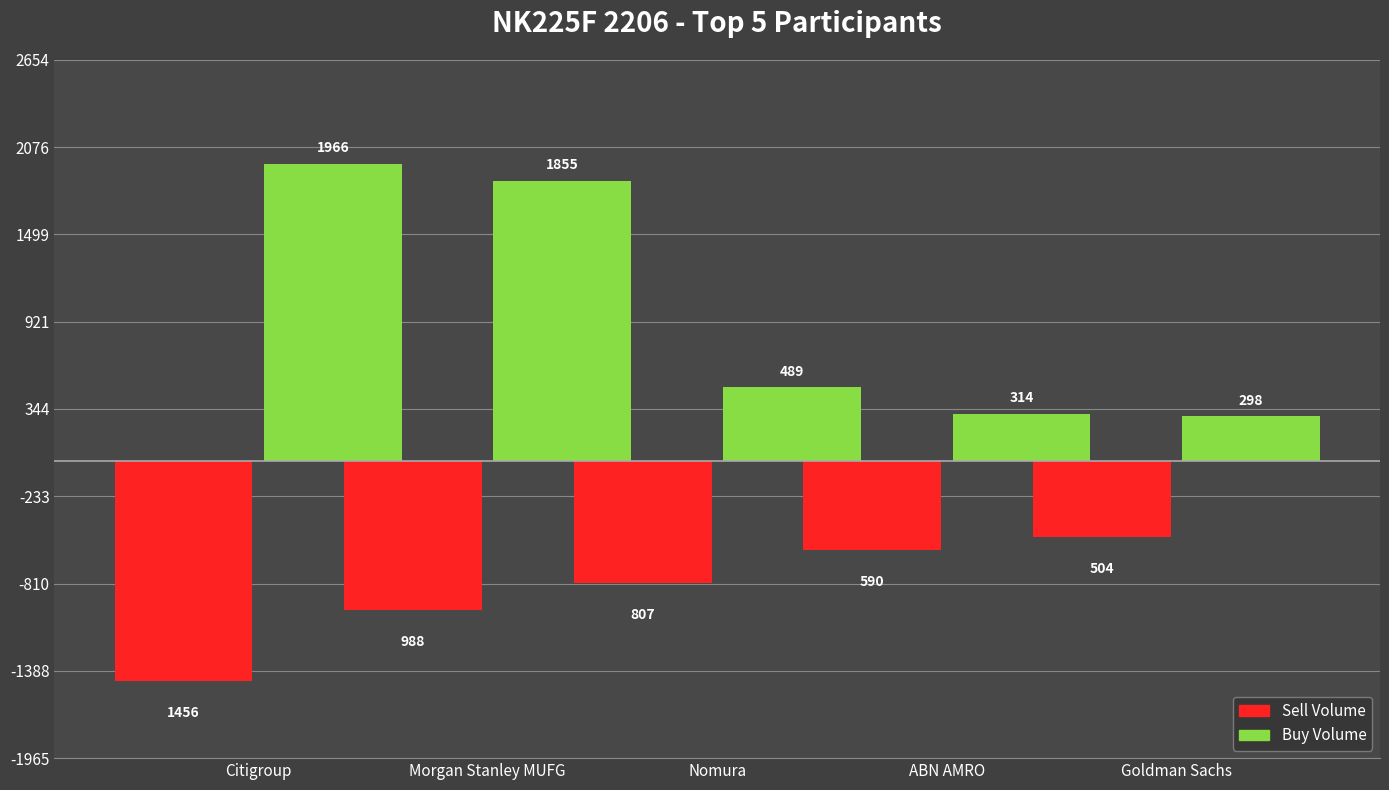

Does the chart contain stacked bars?

No